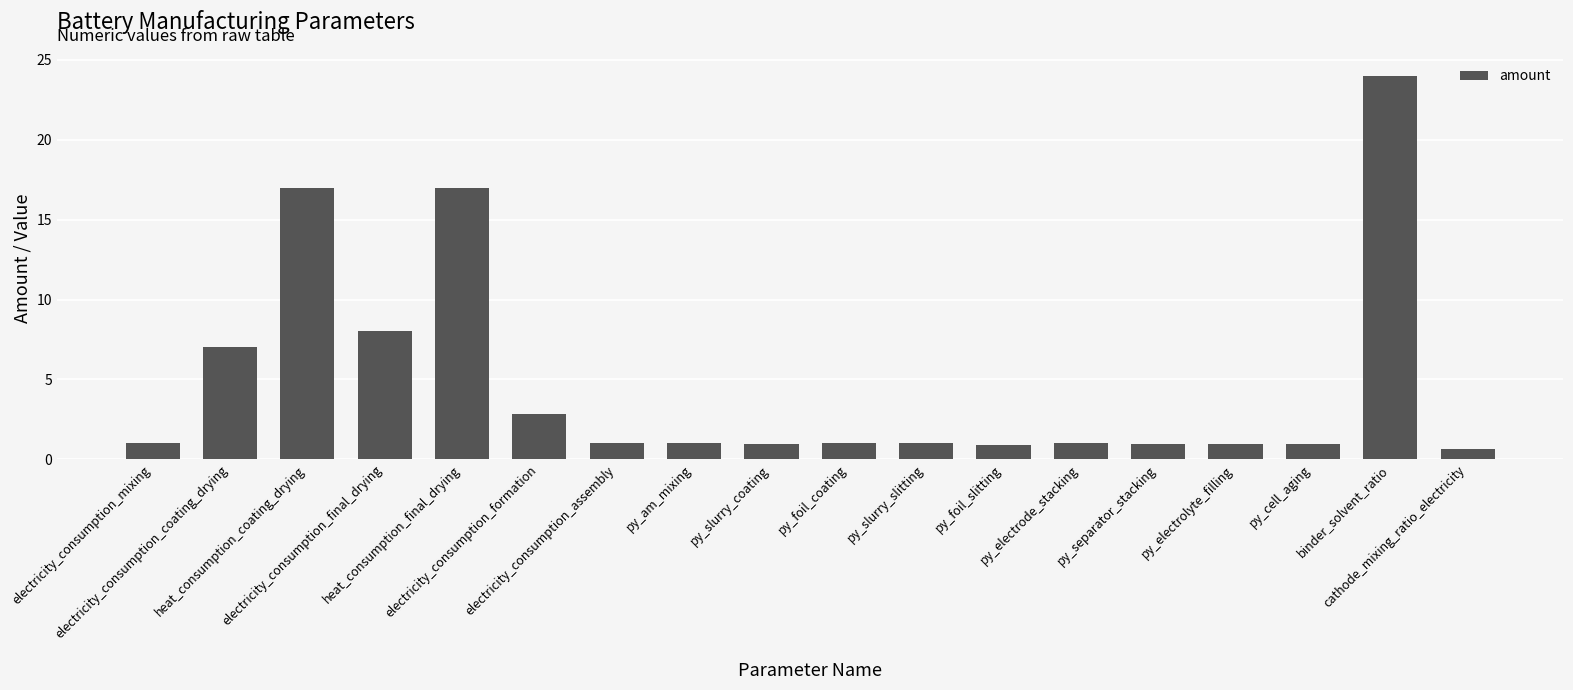

What is the minimum value shown in the chart?

0.7